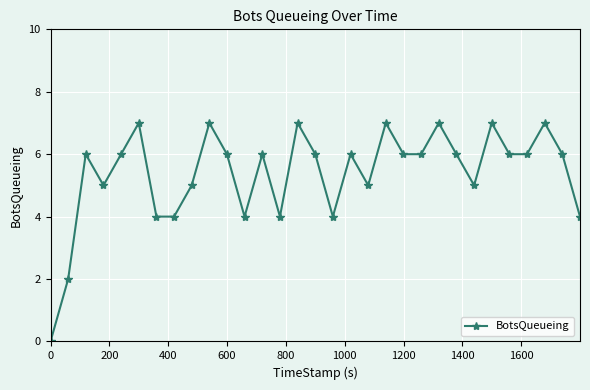

What is the average value?

5